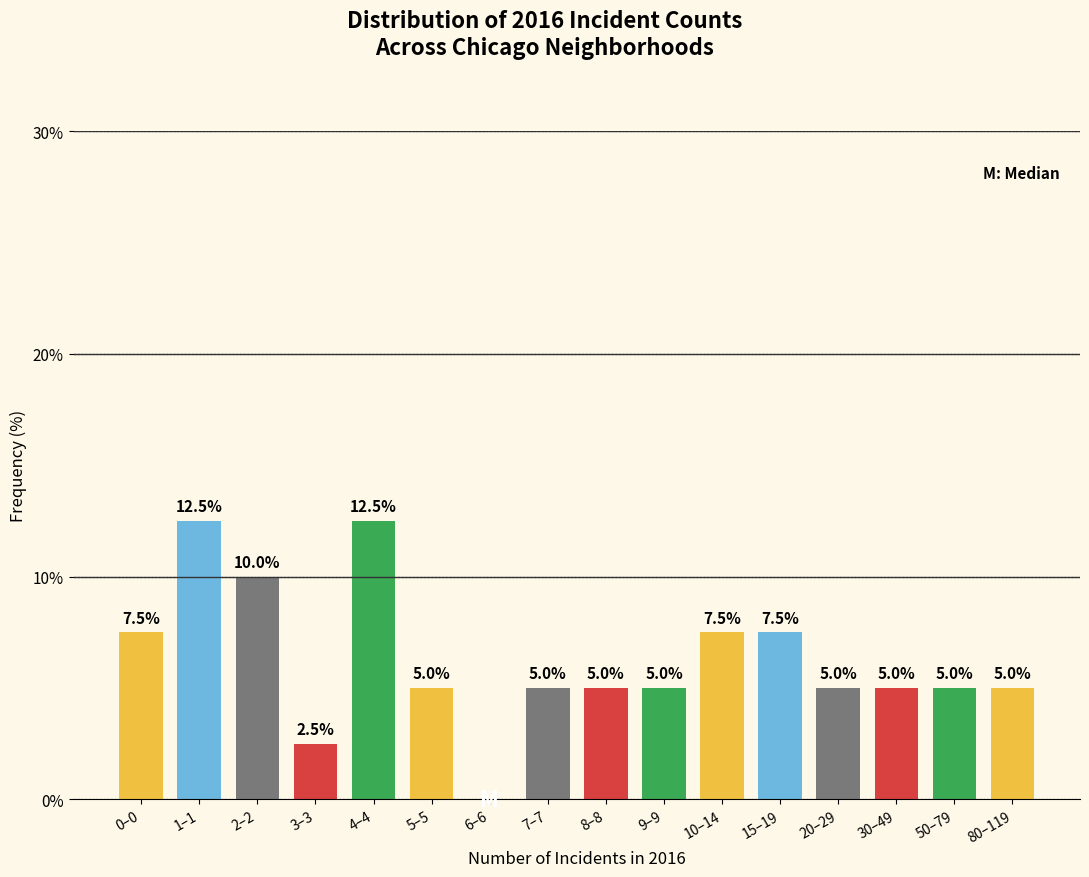

Reading left to right, transcribe all the data shown in this chart.

0–0=7.5	1–1=12.5	2–2=10.0	3–3=2.5	4–4=12.5	5–5=5.0	6–6=0.0	7–7=5.0	8–8=5.0	9–9=5.0	10–14=7.5	15–19=7.5	20–29=5.0	30–49=5.0	50–79=5.0	80–119=5.0